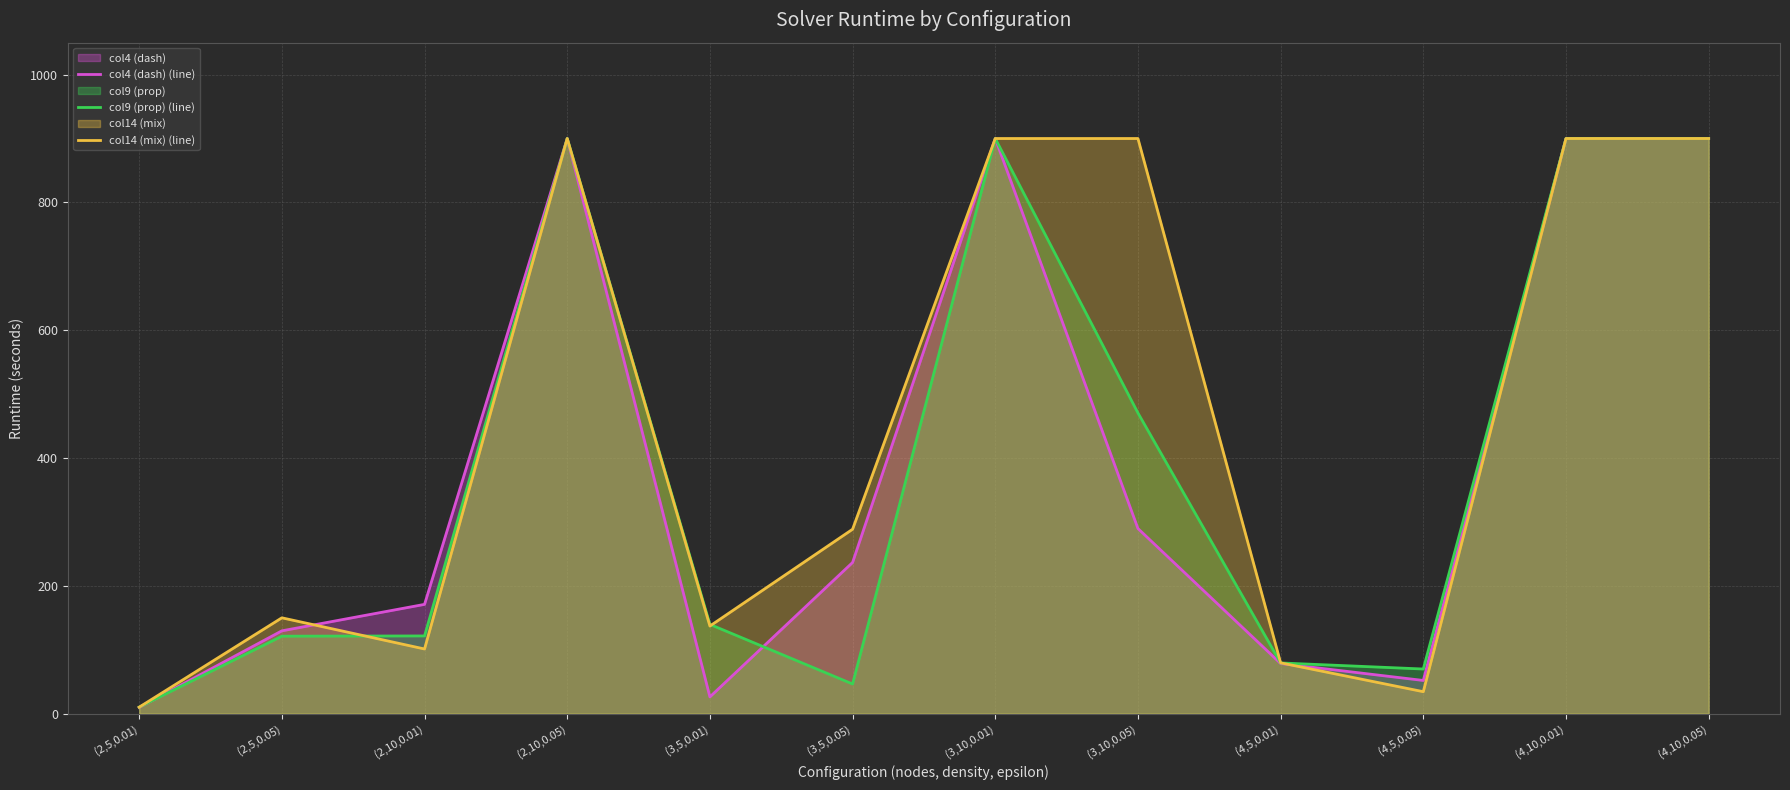

What is the greatest value displayed?

900.0